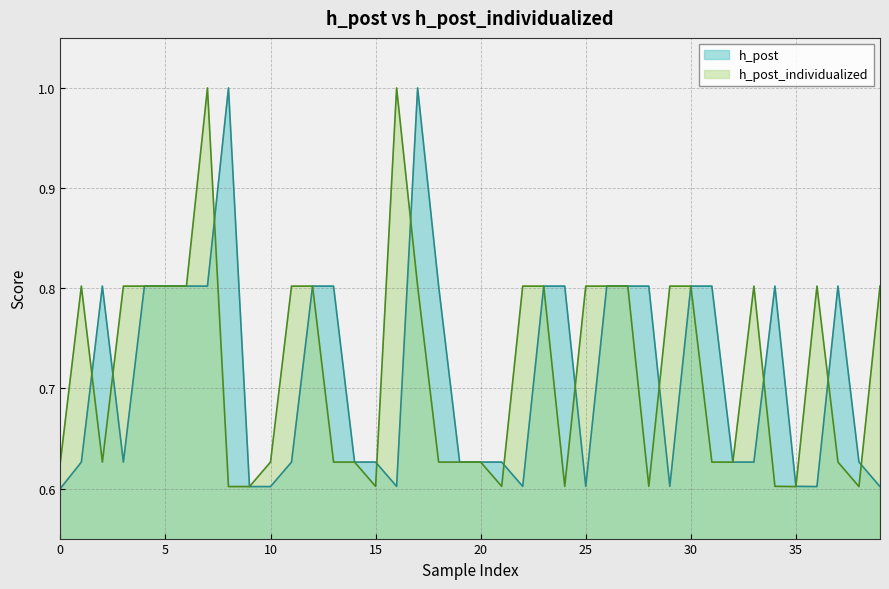

What is the label of the 28th point from the right?

12